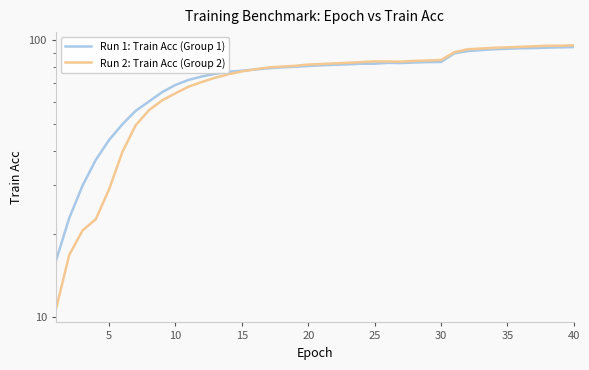

Which series has the largest total across all categories?

Run 1: Train Acc (Group 1)